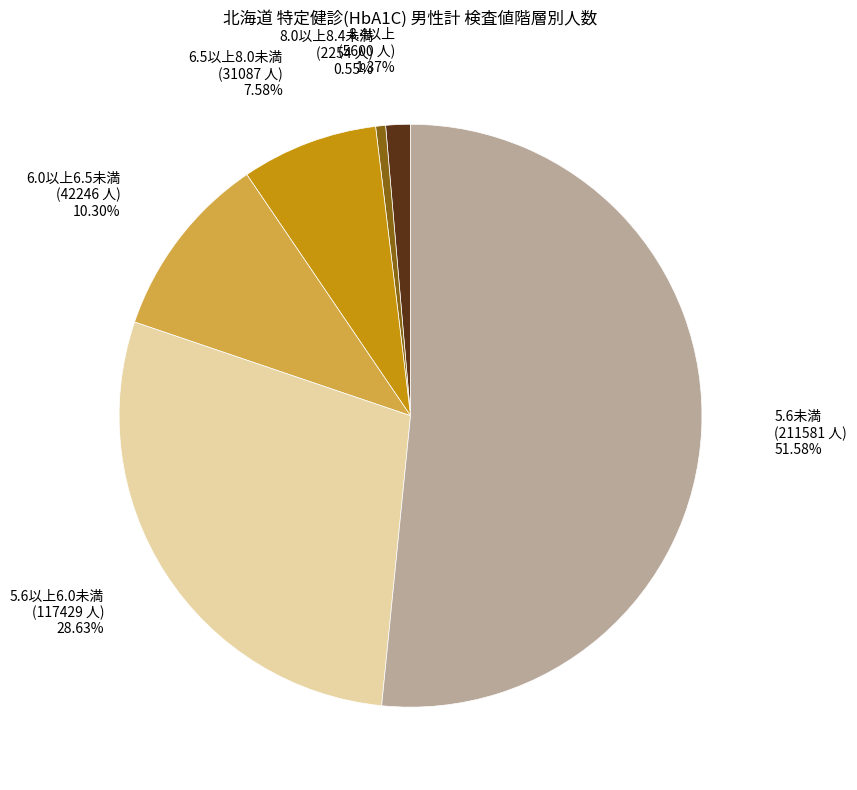

Which slice is the largest?

5.6未満